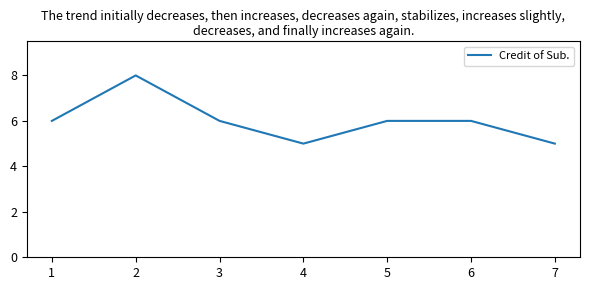

What value does the data have at 4?

5